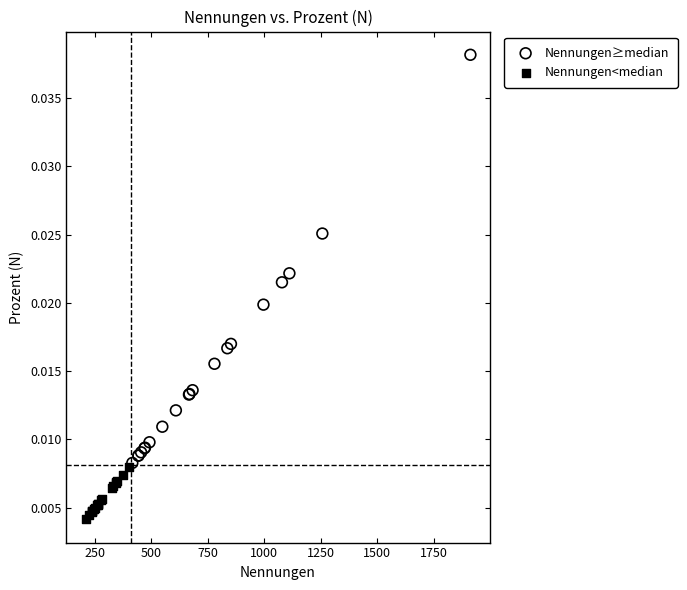

Which series contains the highest Y value?

Nennungen≥median